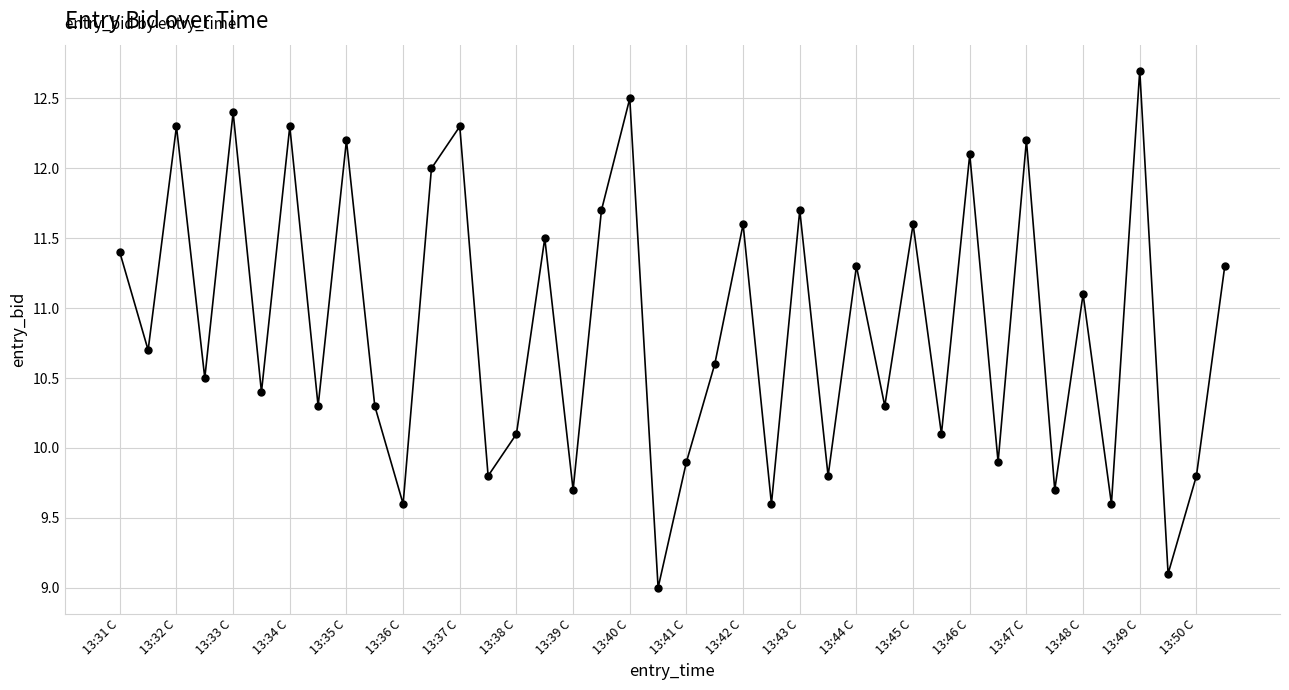

What is the maximum value shown in the chart?

12.7